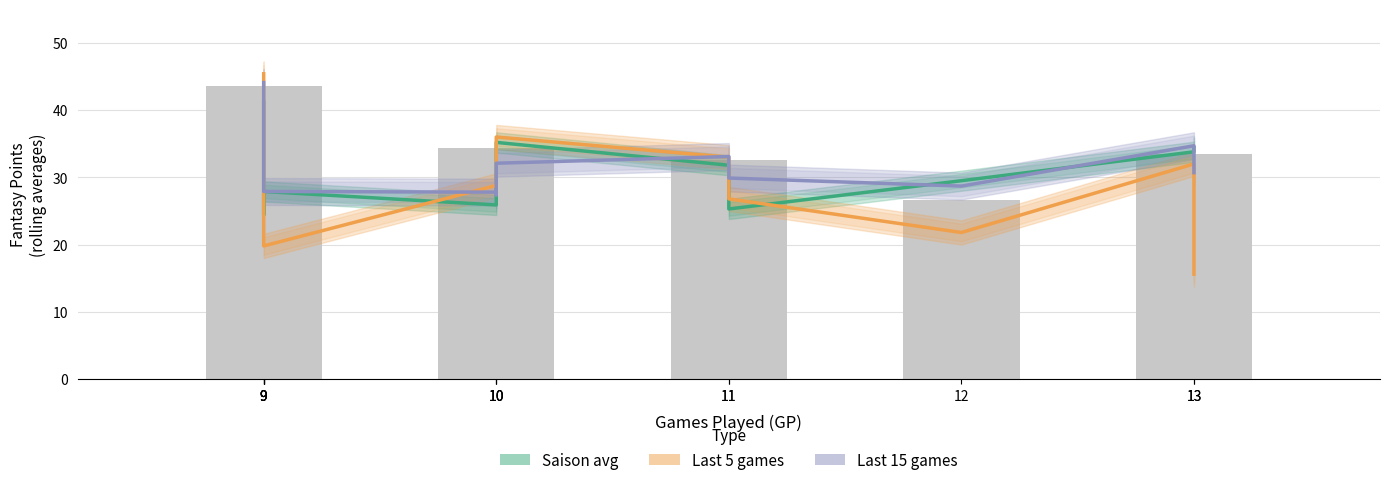

How many series are shown in this chart?

3